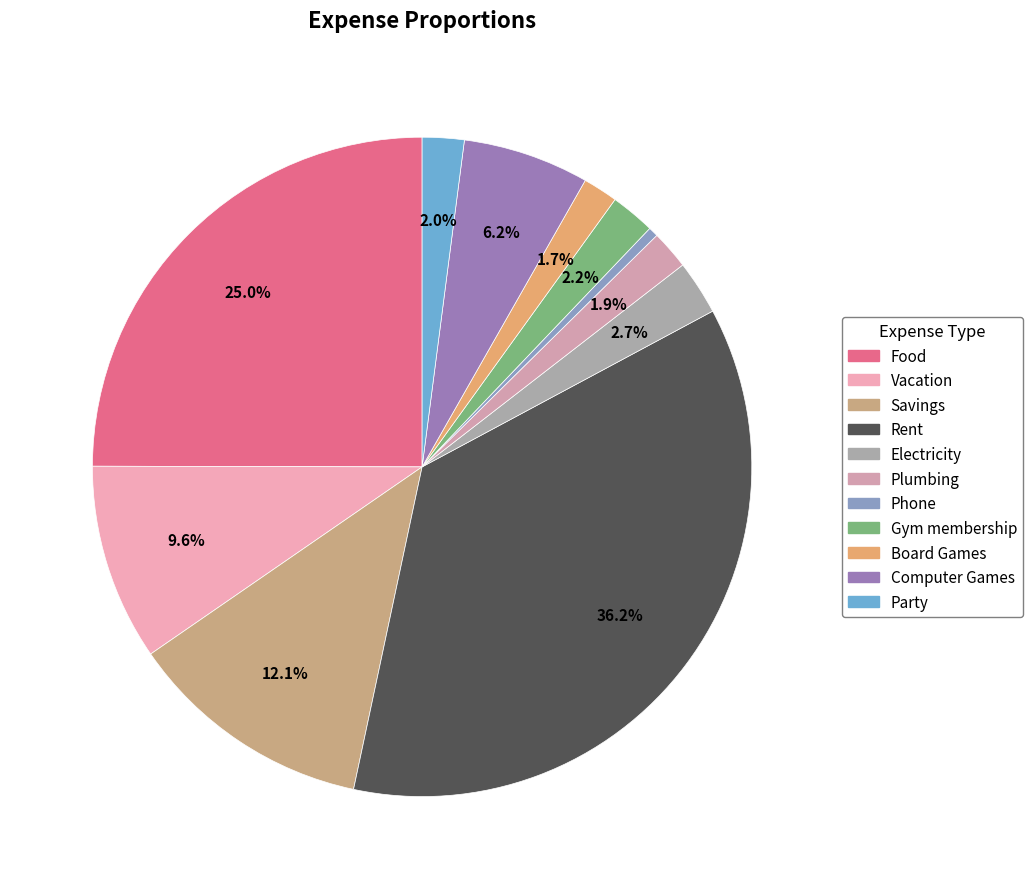

What percentage do Plumbing and Food together represent?

26.9%